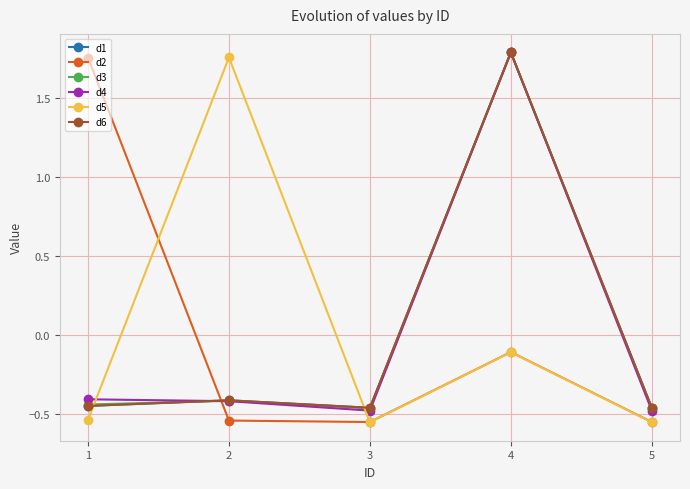

Rank the series at 3 from lowest to highest value.

d5, d2, d4, d3, d1, d6